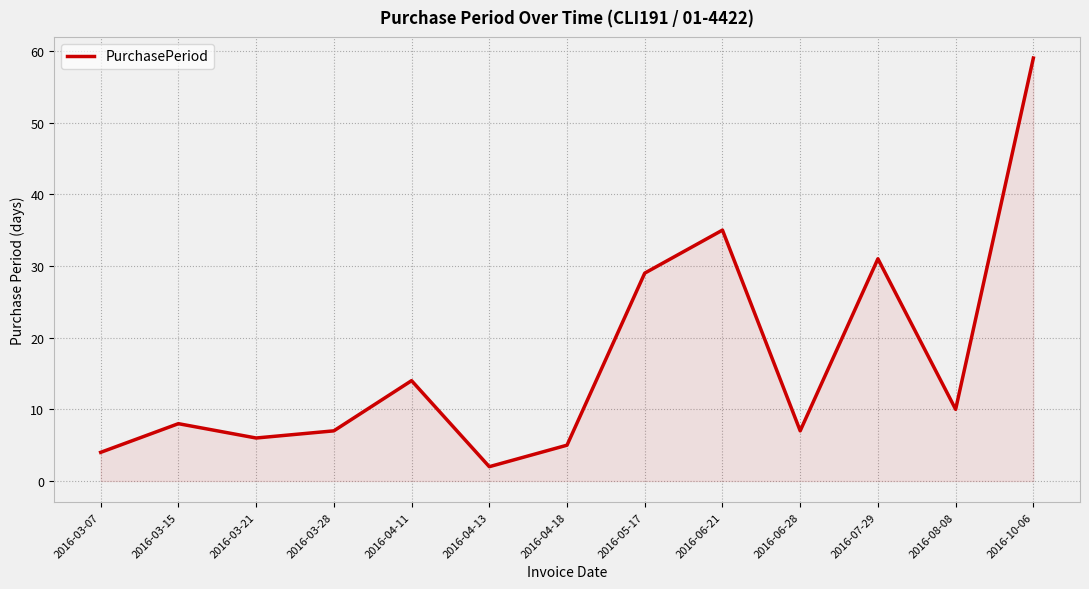

How many values are below 8?

6